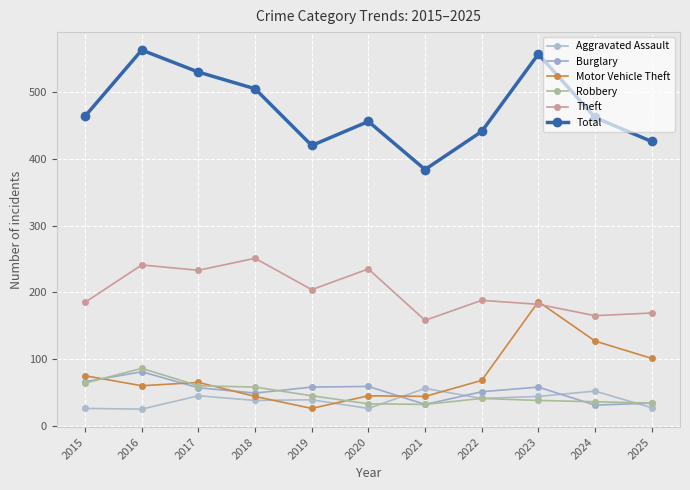

How many data points in Burglary are less than 57?

5